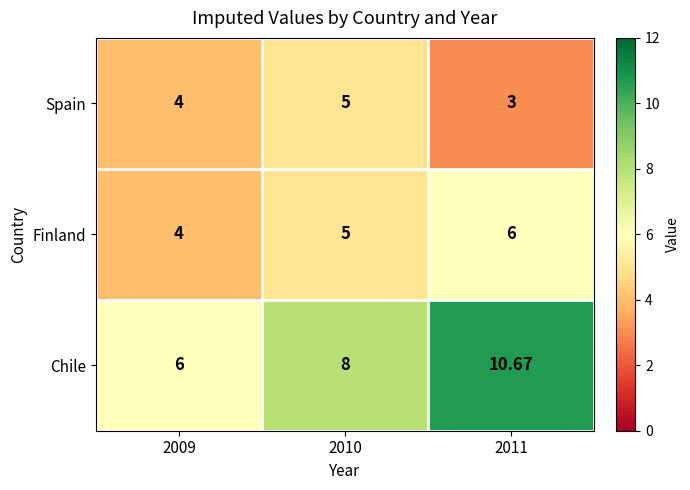

Which series has the largest total across all categories?

Chile